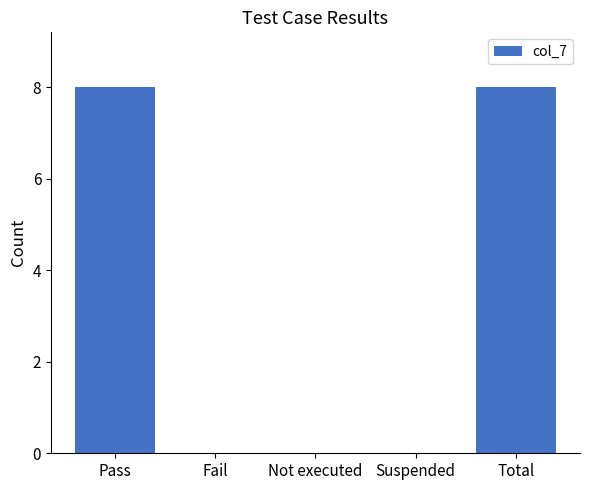

What is the difference between the values at Suspended and Total?

8